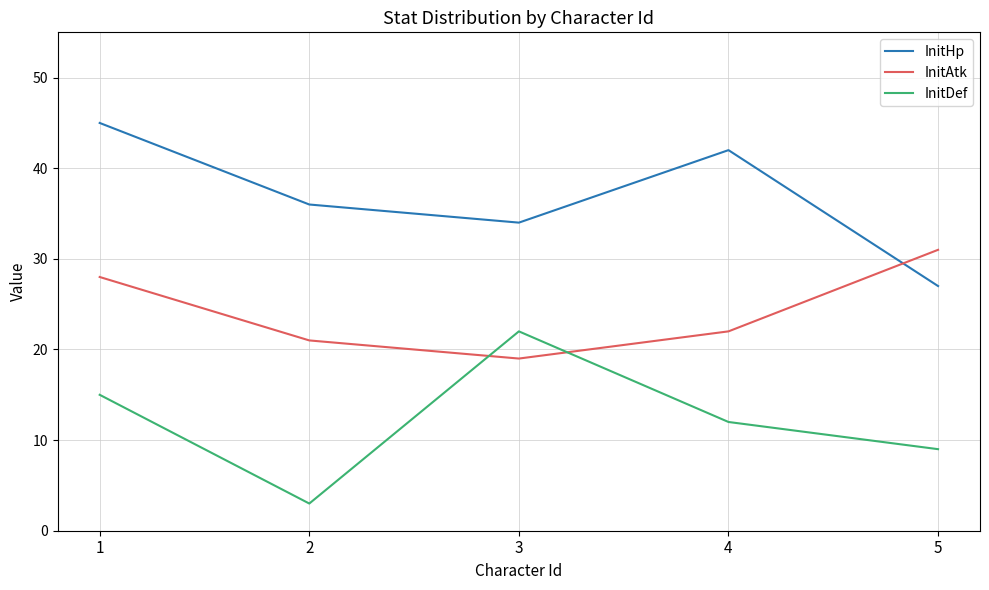

At which category is the sum across all series the highest?

1